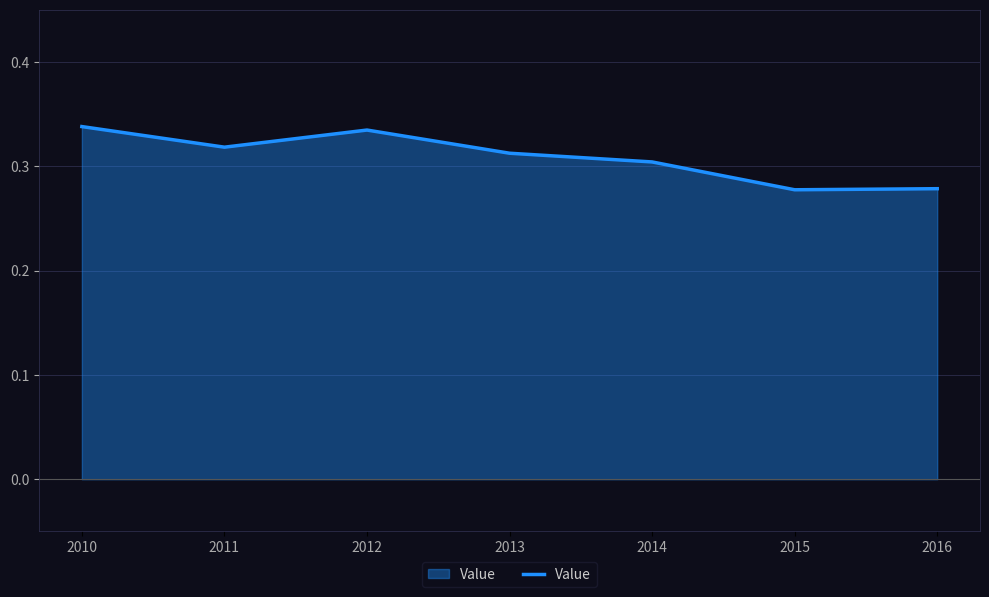

True or false: the data shows 0.3 at 2014.

True